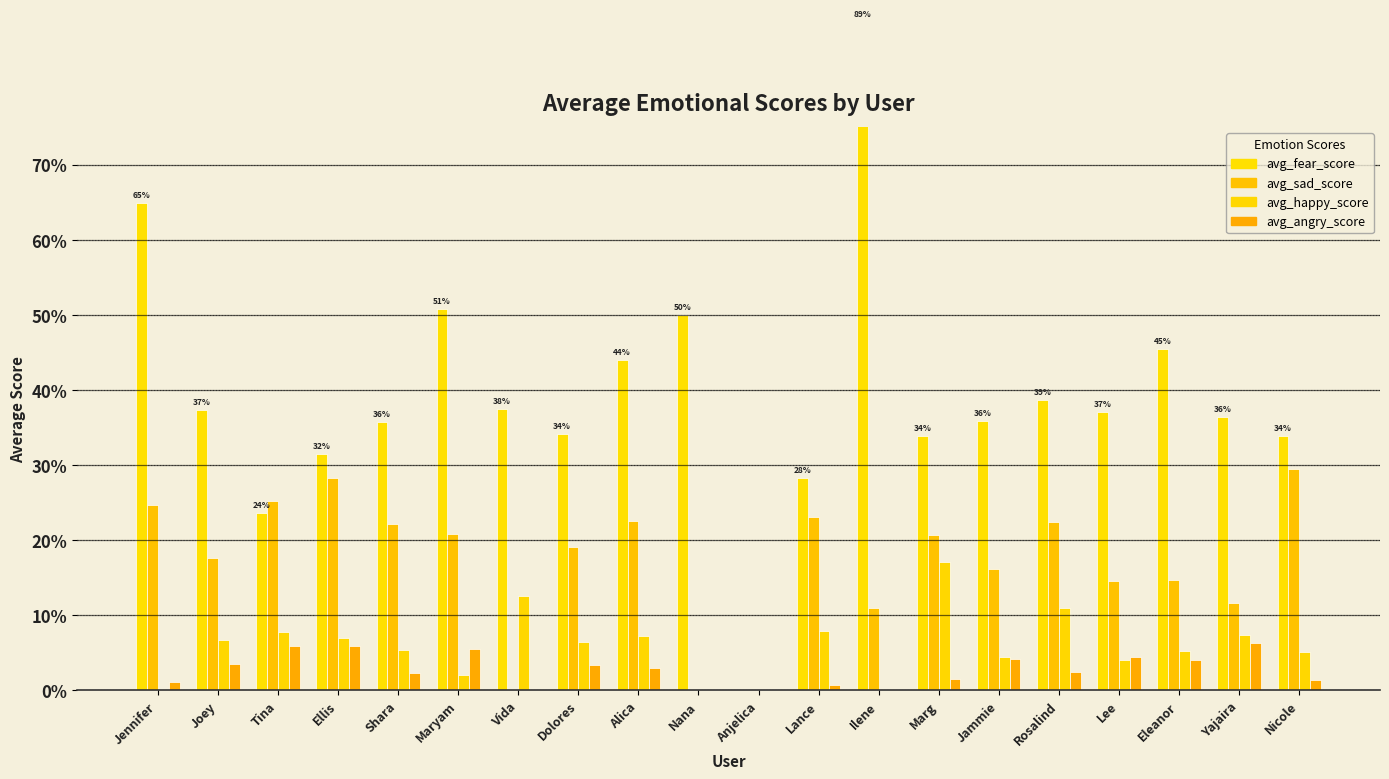

What position from the left is Marg?

14